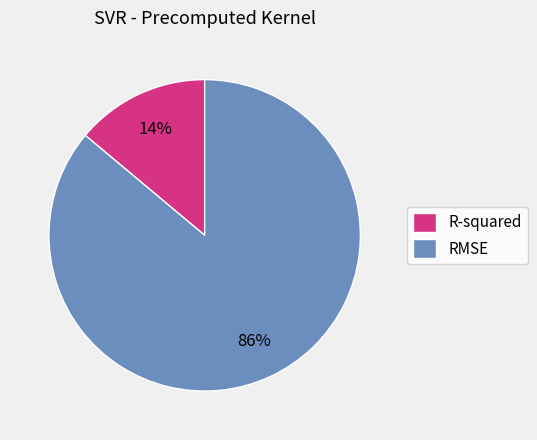

The R-squared slice represents 3% of the pie. True or false?

False